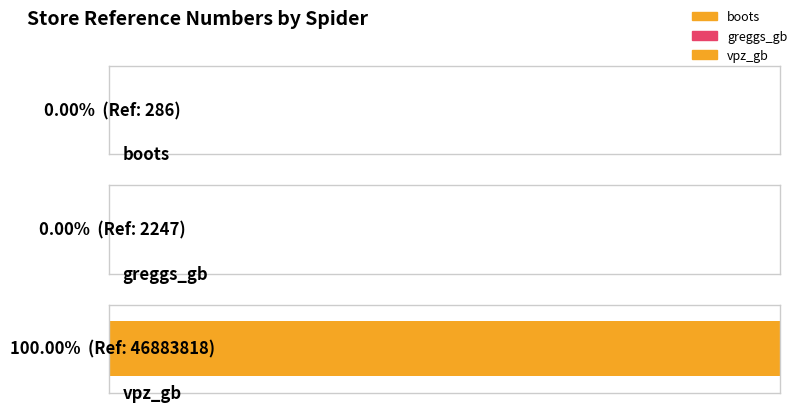

Does the chart contain stacked bars?

No